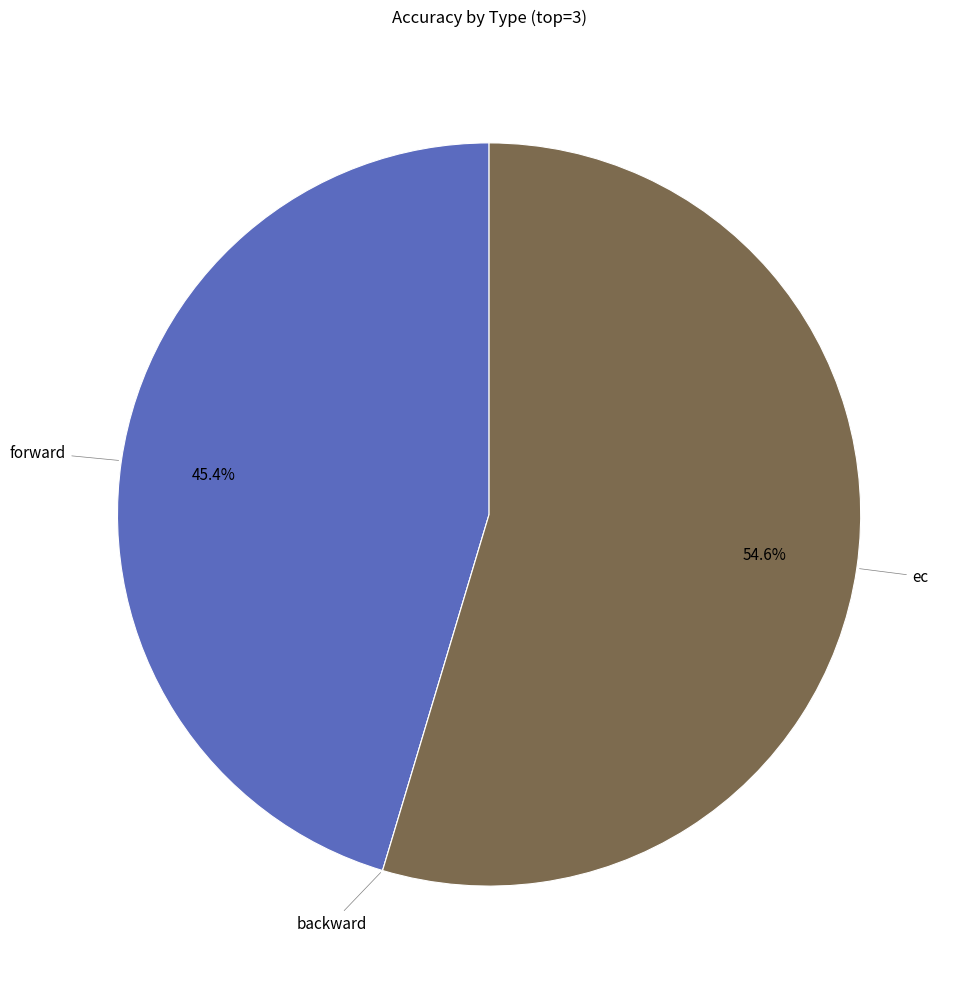

Which has a higher value, ec or forward?

ec